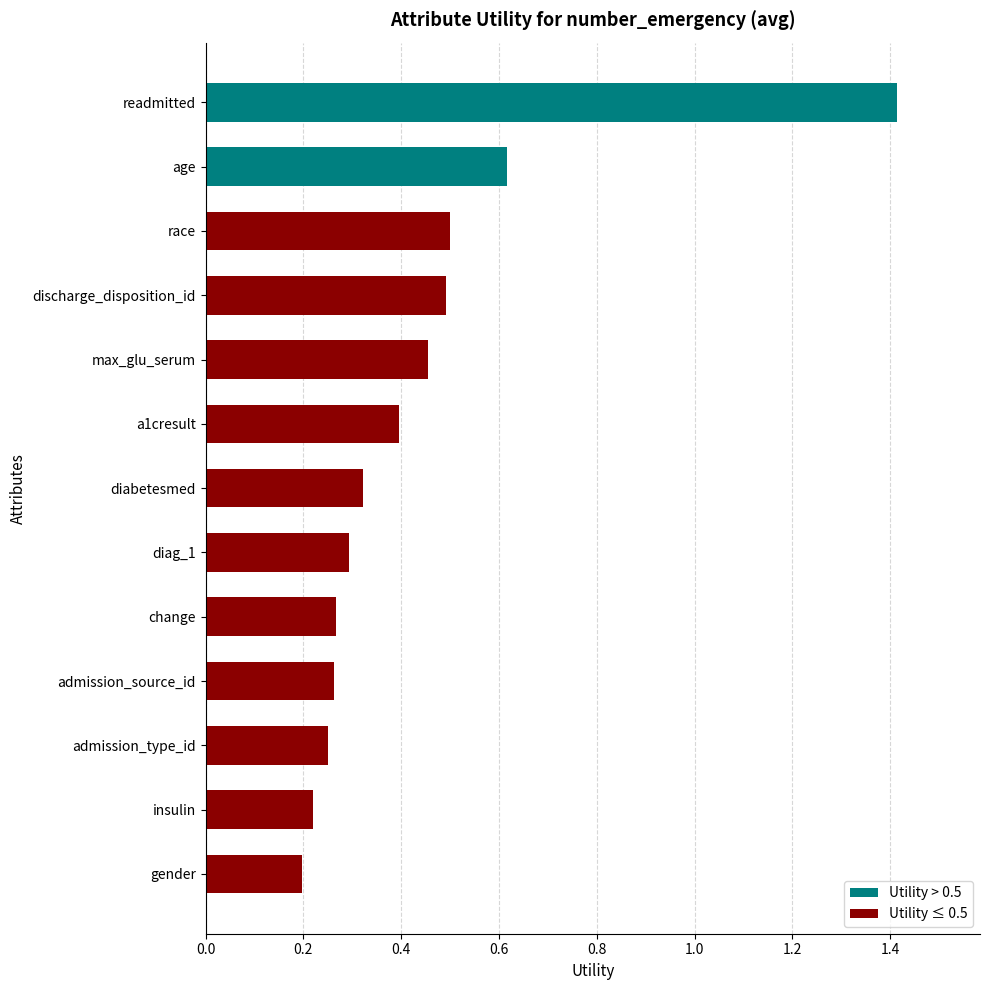

Which has a higher value, insulin or race?

race